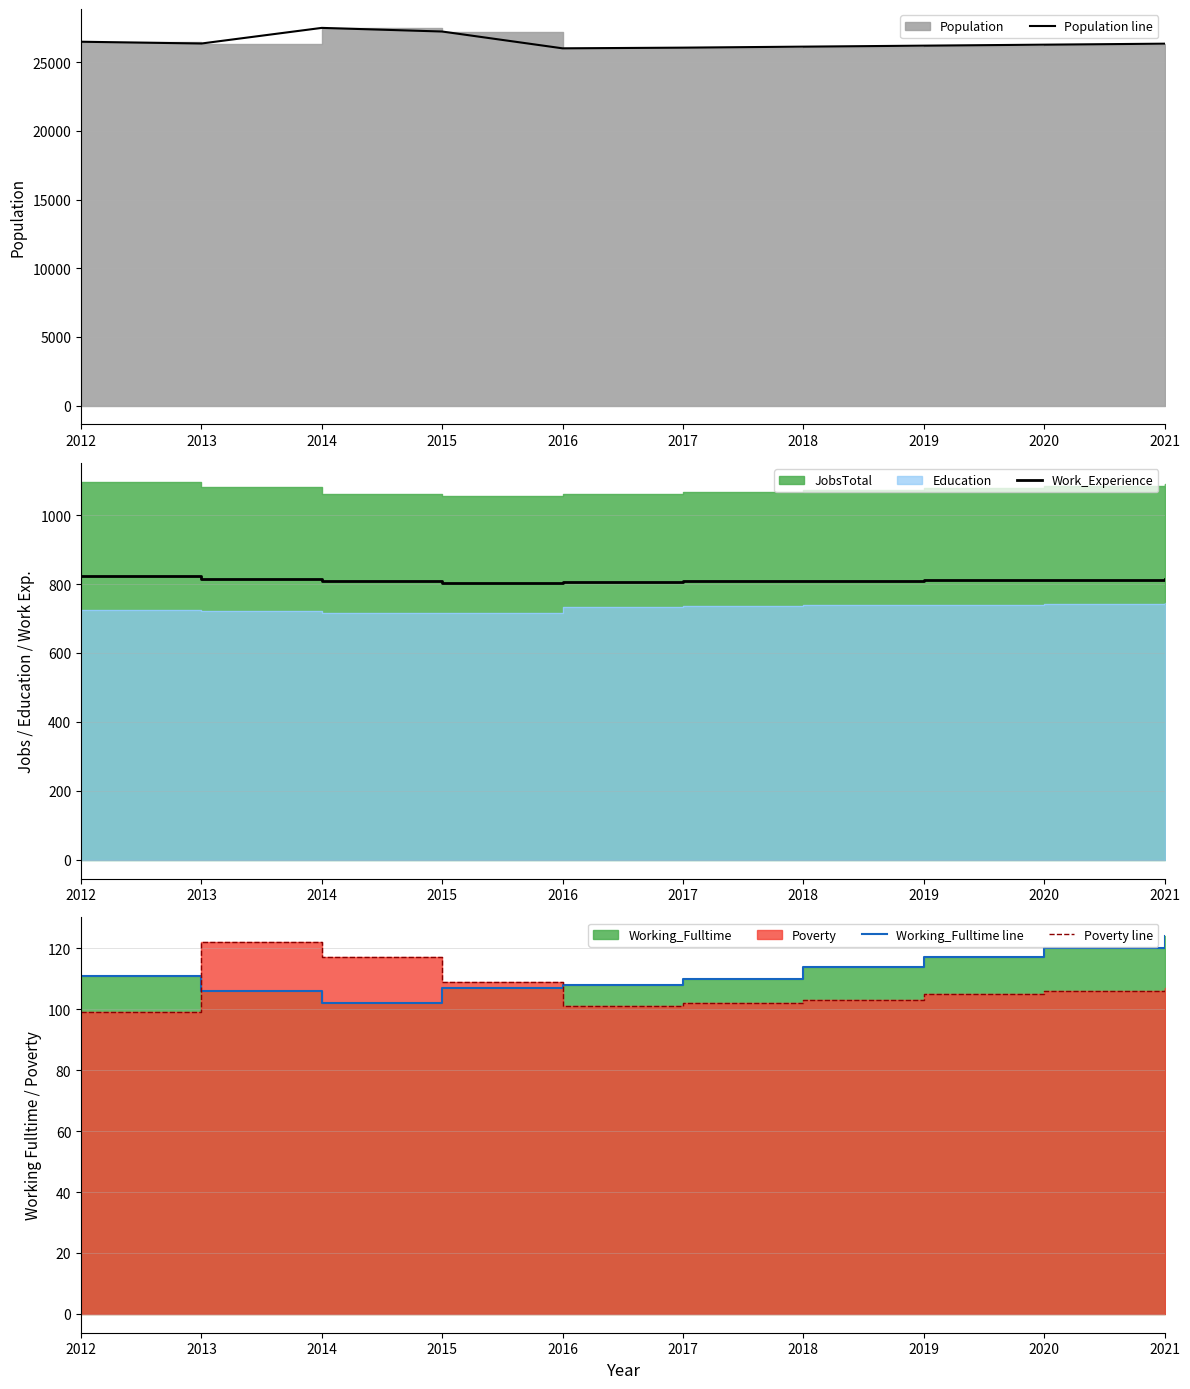

True or false: Work_Experience and Poverty line cross at least once.

False